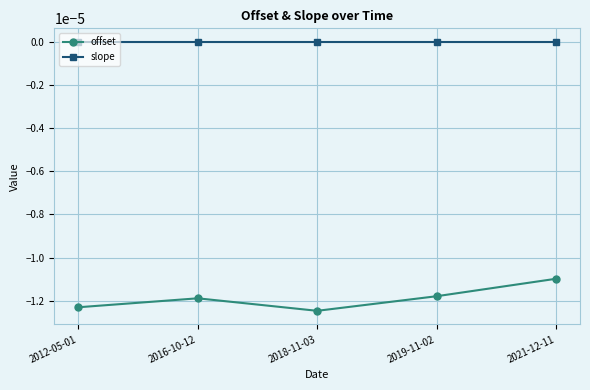

What is the label of the 5th point from the left?

2021-12-11